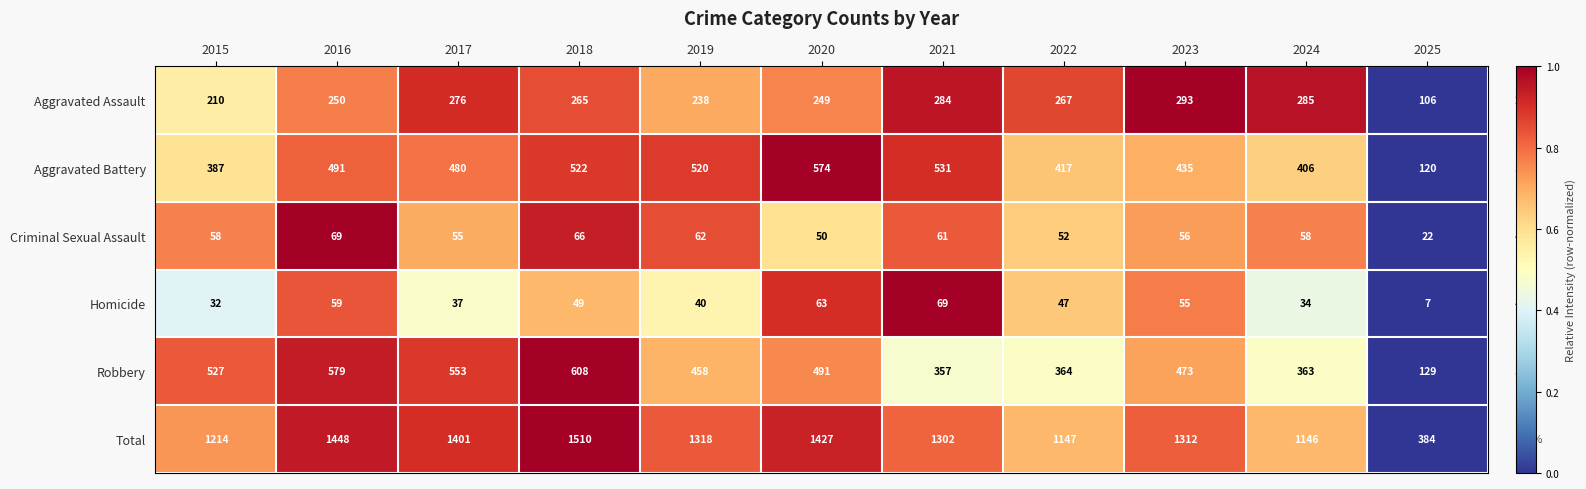

Rank the series at 2016 from highest to lowest value.

Total, Robbery, Aggravated Battery, Aggravated Assault, Criminal Sexual Assault, Homicide